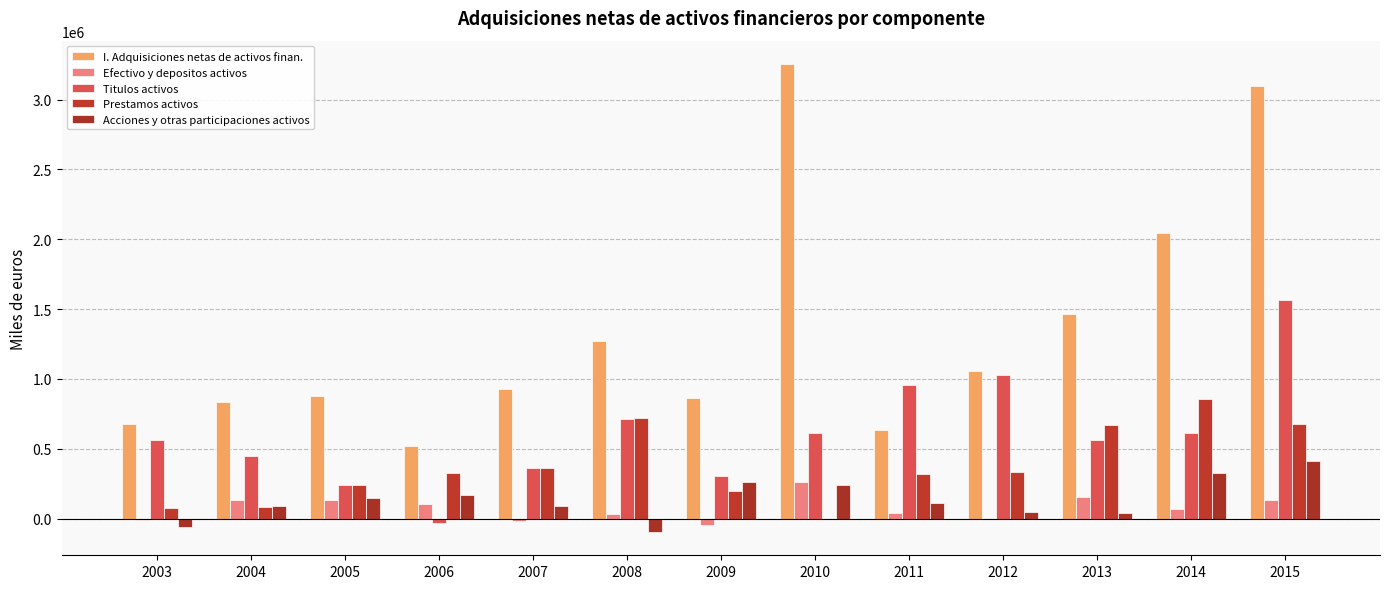

What is the greatest value displayed?

3254811